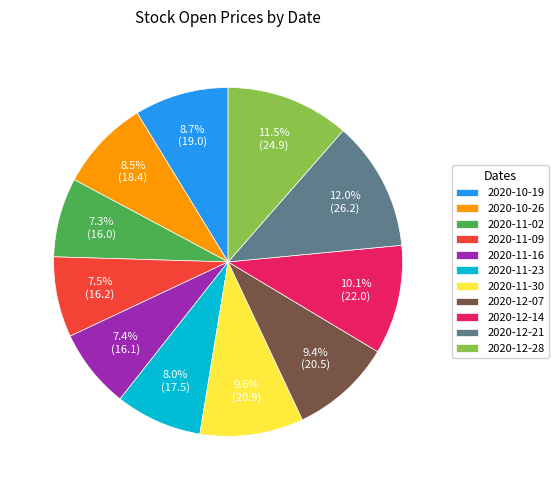

What percentage is the 2020-11-23 slice, to the nearest percent?

8%